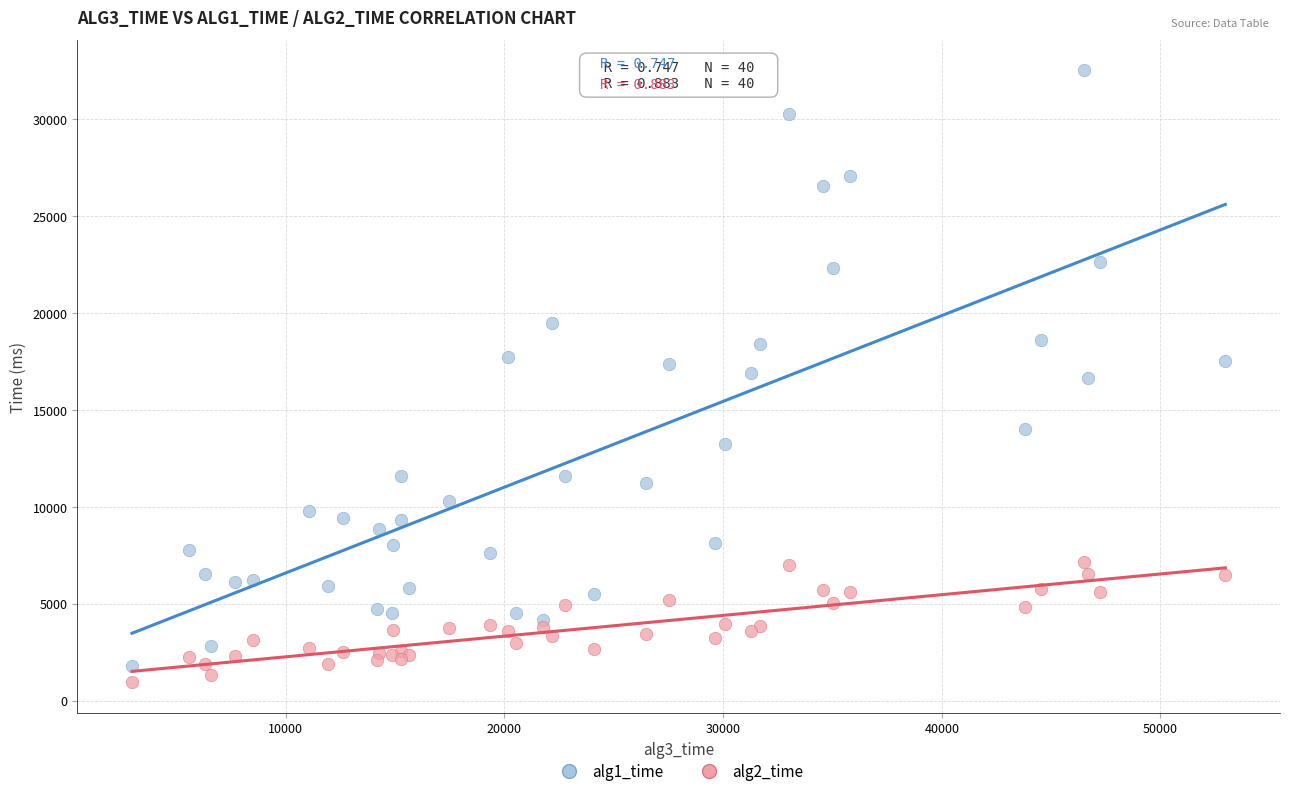

Which series has the largest Y range (max minus min)?

alg1_time